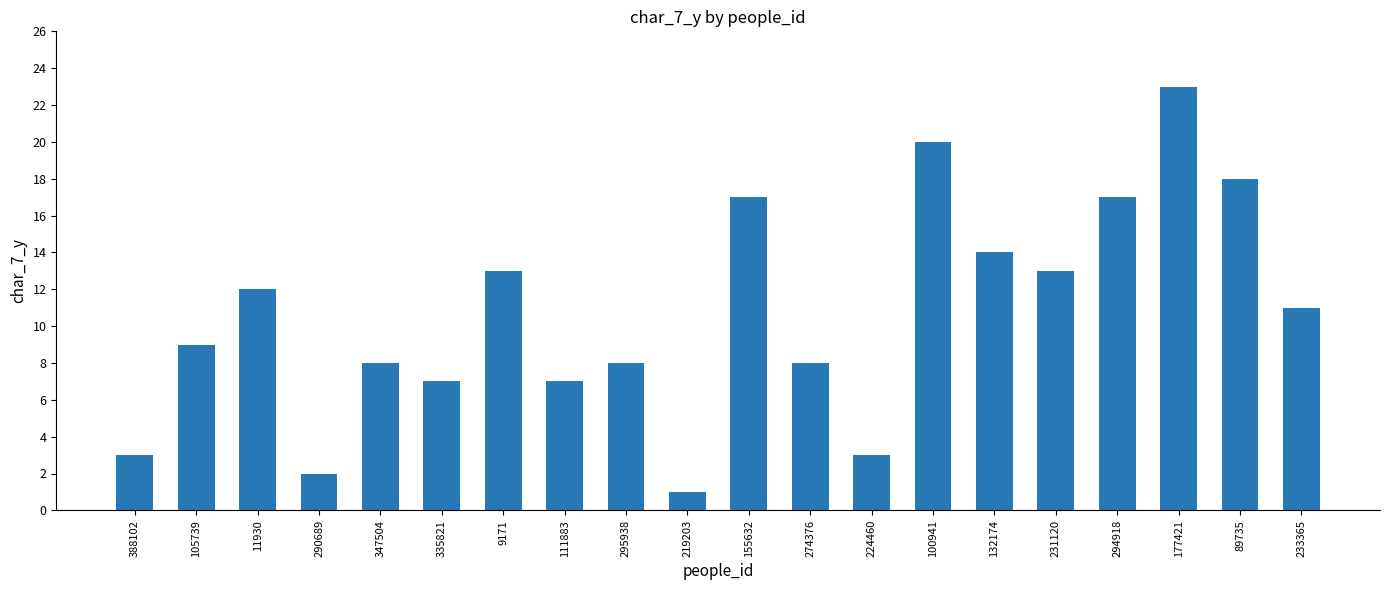

What is the label of the 8th bar from the left?

111883